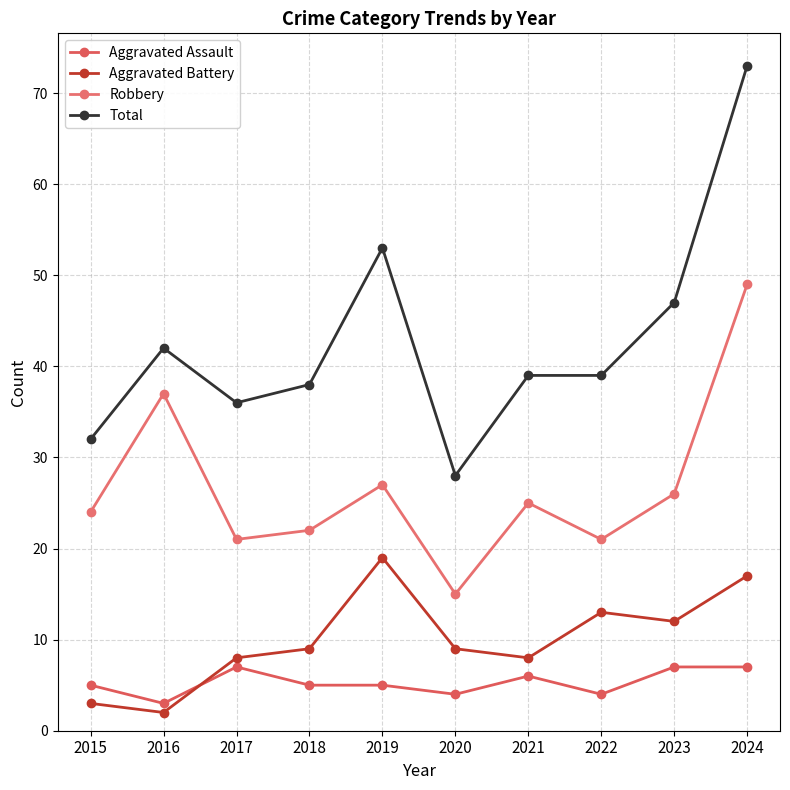

At 2023, list the series in order from largest to smallest.

Total, Robbery, Aggravated Battery, Aggravated Assault